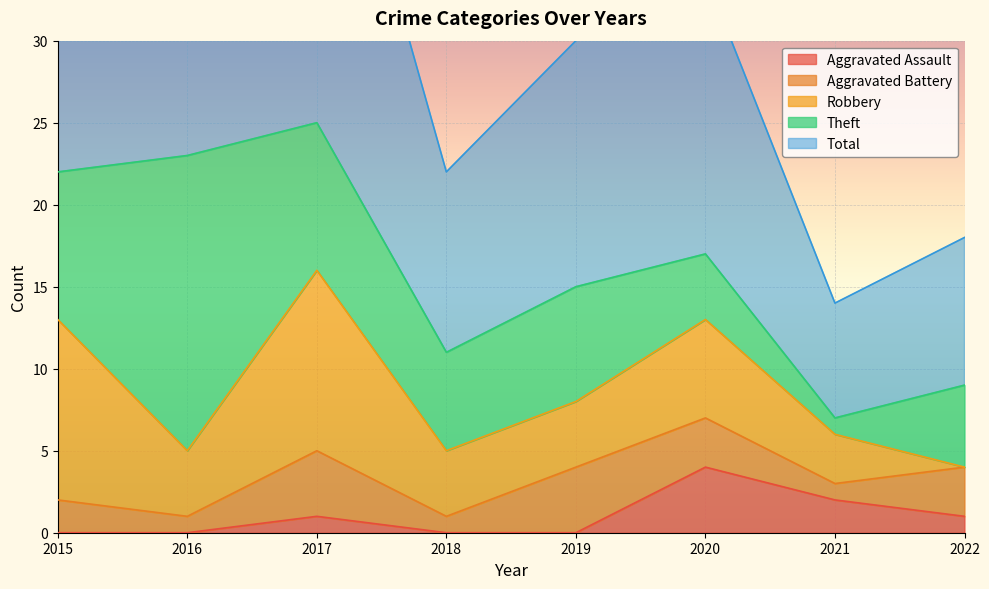

Reading left to right, extract all data points from this chart.

Aggravated Assault: 2015=0	2016=0	2017=1	2018=0	2019=0	2020=4	2021=2	2022=1
Aggravated Battery: 2015=2	2016=1	2017=4	2018=1	2019=4	2020=3	2021=1	2022=3
Robbery: 2015=11	2016=4	2017=11	2018=4	2019=4	2020=6	2021=3	2022=0
Theft: 2015=9	2016=18	2017=9	2018=6	2019=7	2020=4	2021=1	2022=5
Total: 2015=23	2016=23	2017=25	2018=11	2019=15	2020=17	2021=7	2022=9